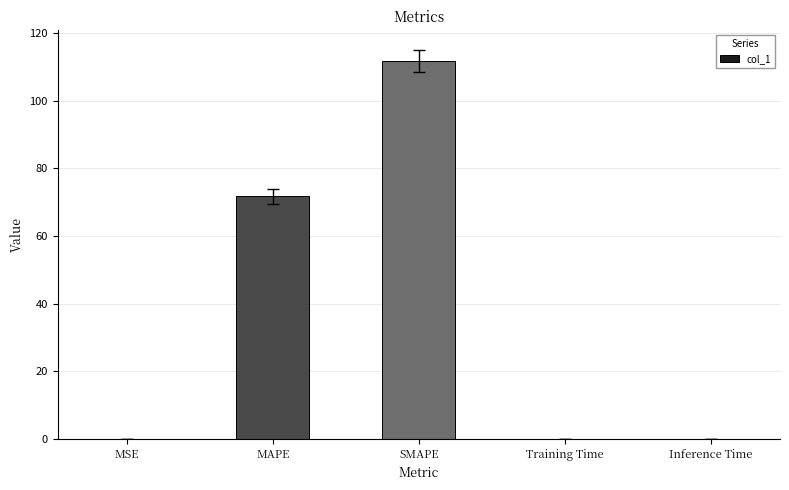

Which has a higher value, SMAPE or Inference Time?

SMAPE